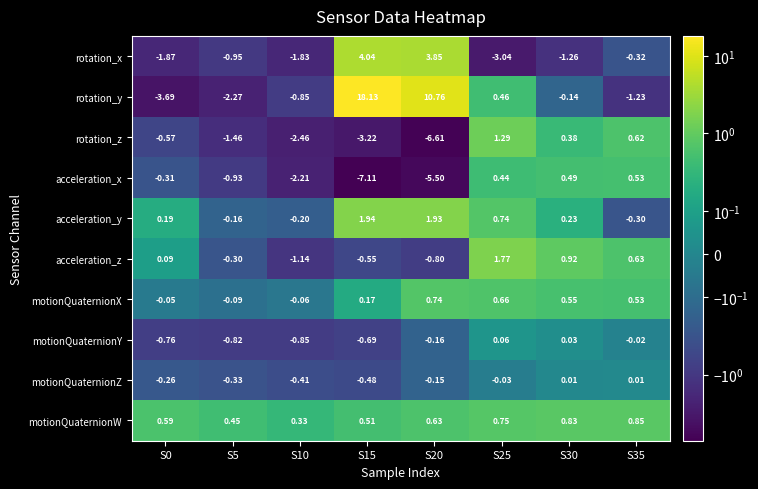

How many values in rotation_x are above zero?

2